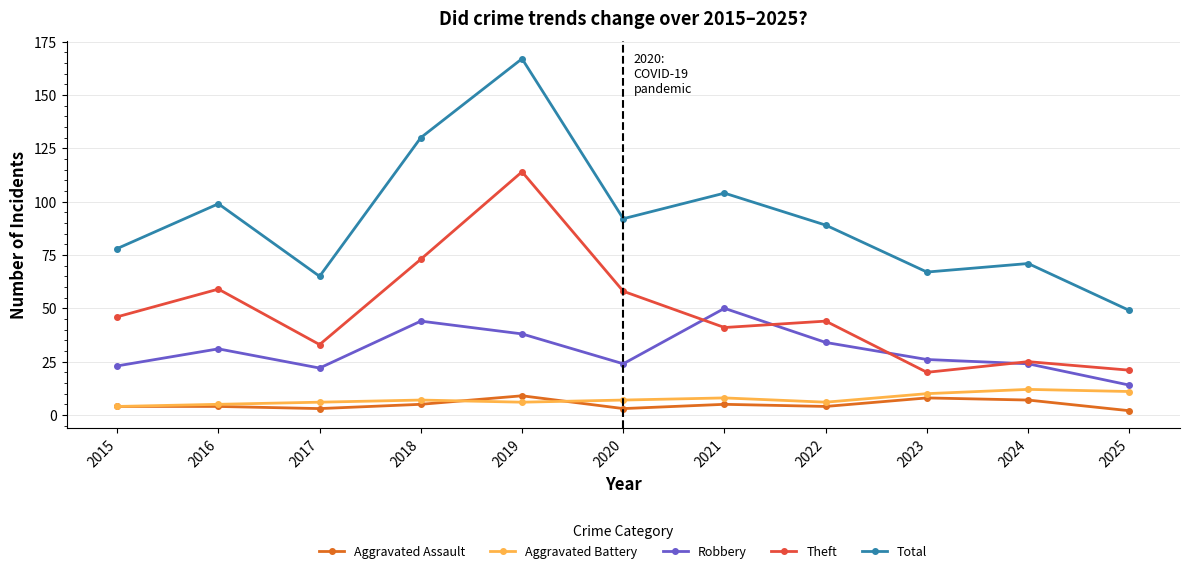

At which category does Total reach its first local valley?

2017